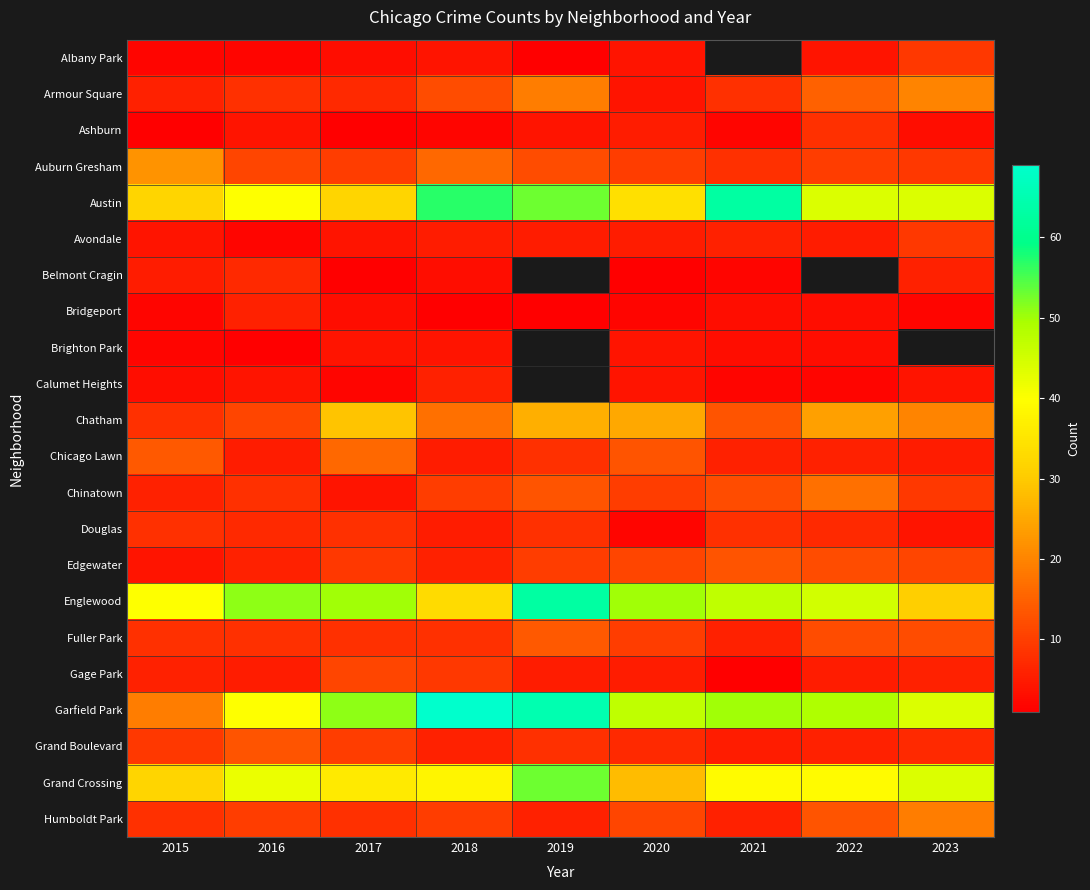

Which series has the largest total across all categories?

Garfield Park